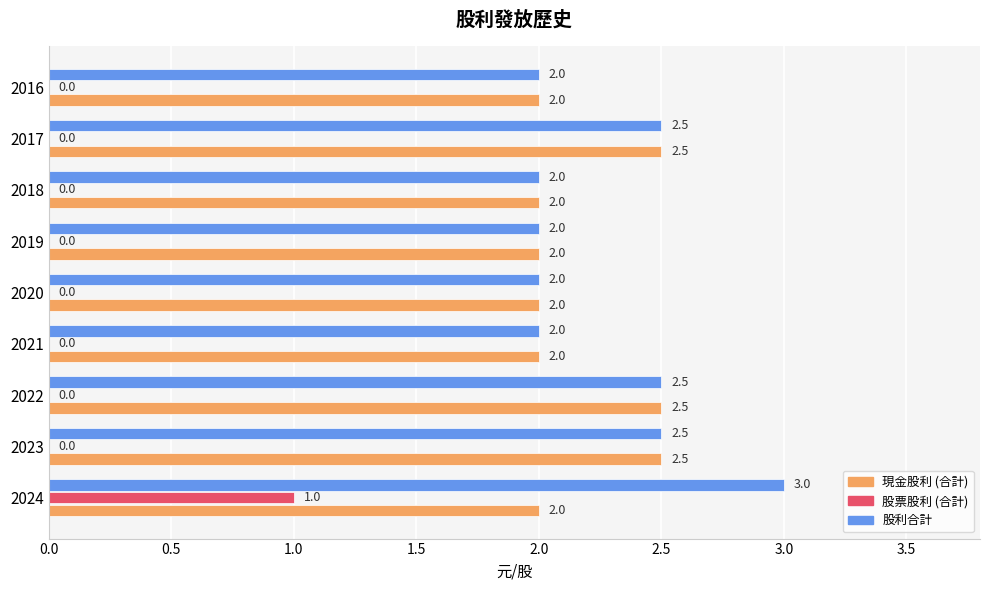

How many 現金股利 (合計) values are between 2 and 3?

9